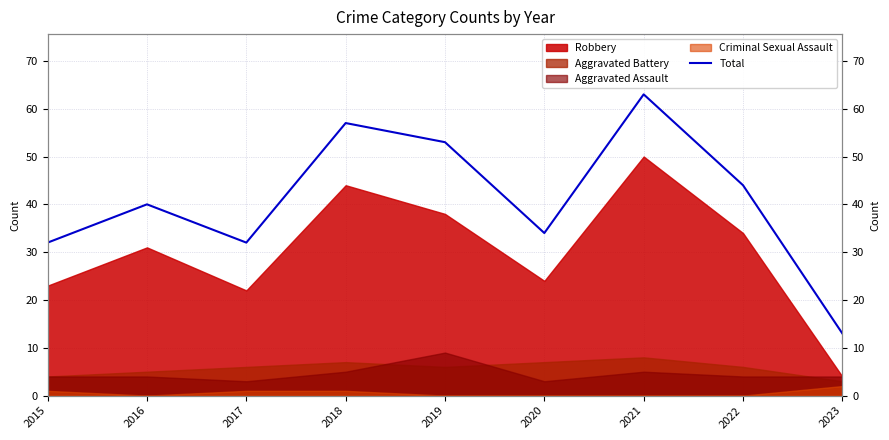

What is the ratio of the value at 2016 to the value at 2021?

0.6